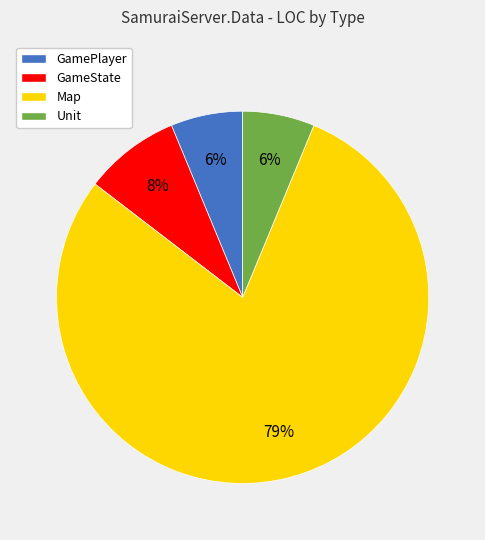

Which has a higher value, Map or GamePlayer?

Map